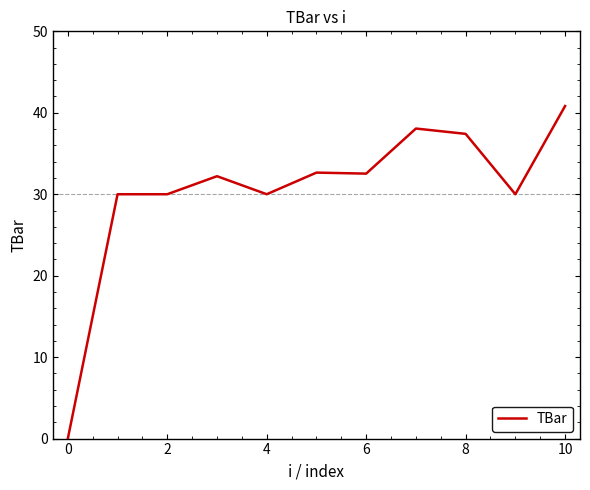

What is the maximum value shown in the chart?

40.8